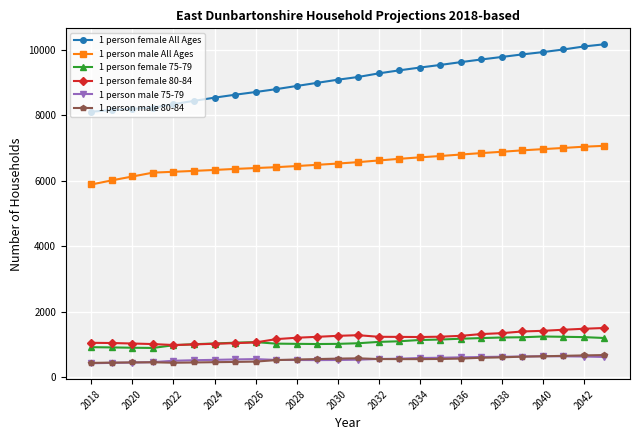

True or false: 1 person male 80-84 has more than 0 points higher than both neighbors.

True